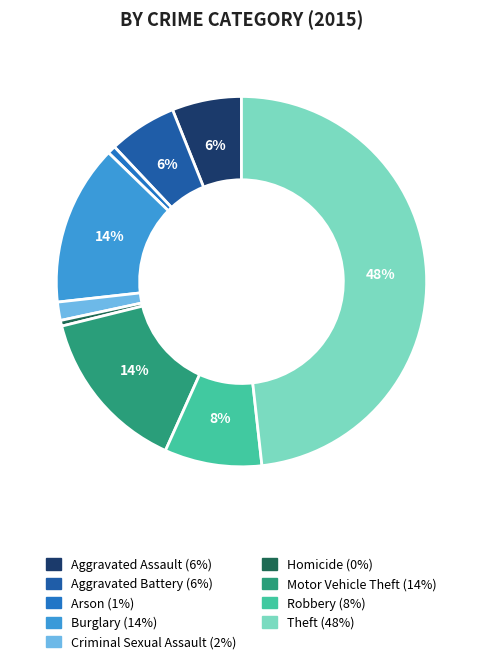

To the nearest percent, what is the combined percentage of Robbery and Arson?

9%